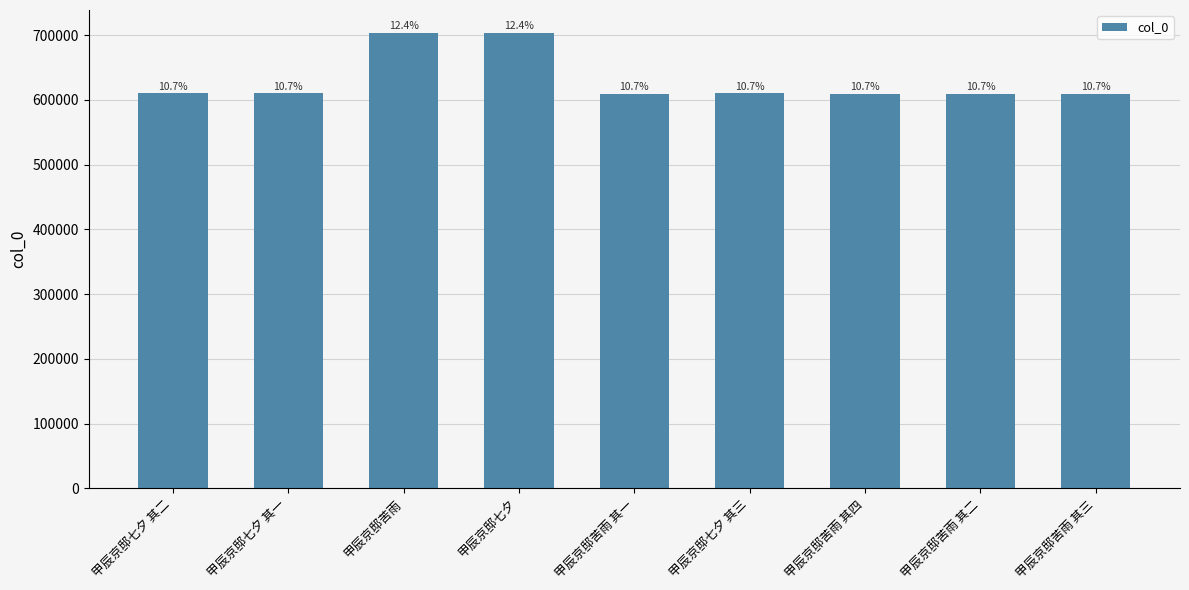

Approximately how many times larger is the value at 甲辰京邸苦雨 其四 compared to 甲辰京邸七夕?

0.9